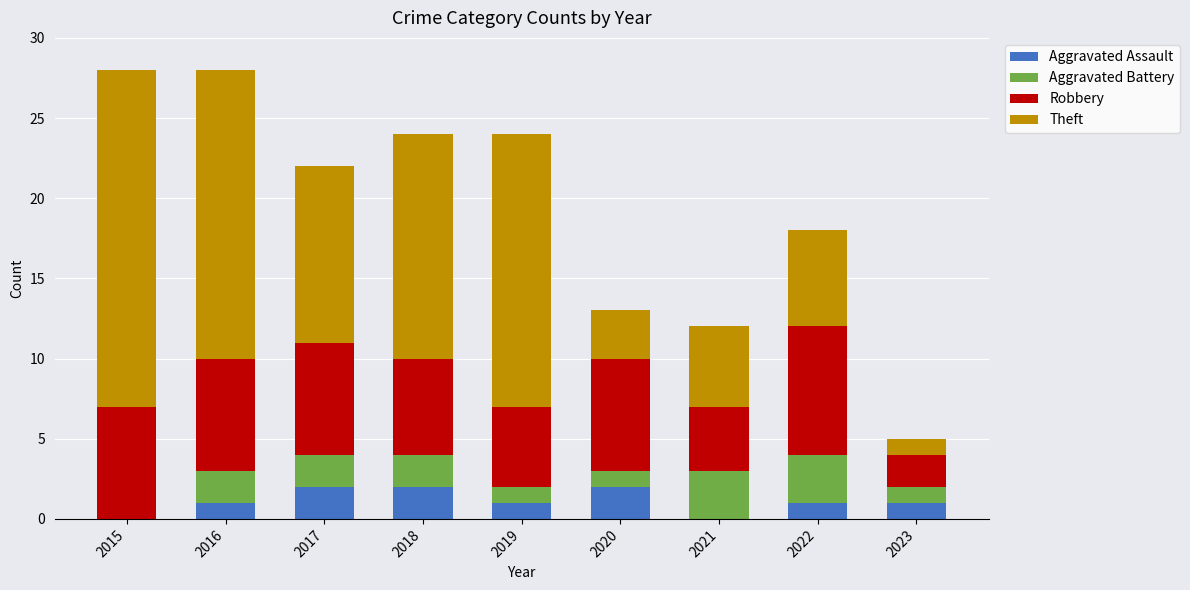

The Aggravated Assault series shows 1 at 2023. True or false?

True